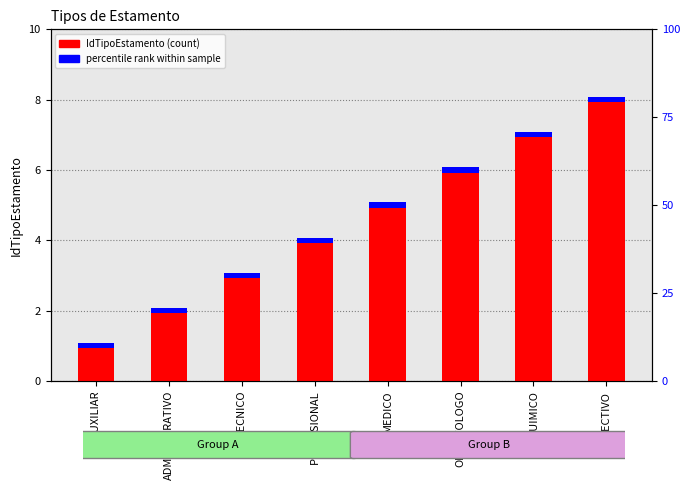

Read the value at QUIMICO.

7